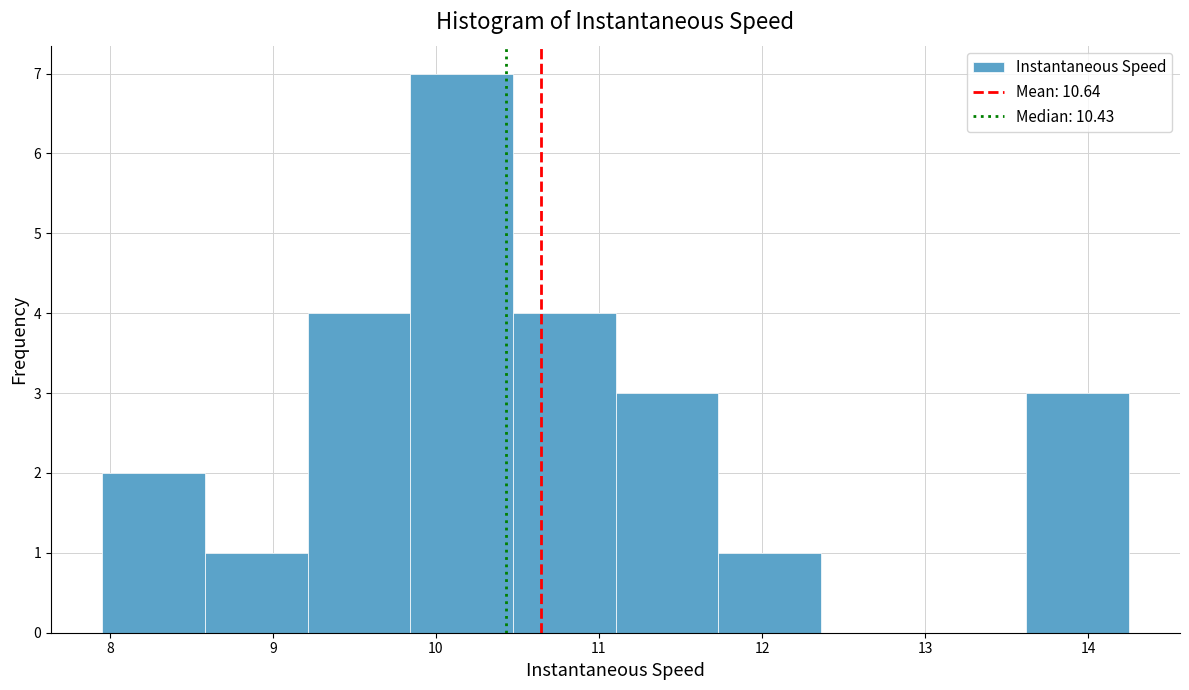

Reading left to right, list every bar in this chart as the range it spans on the x-axis followed by its height. Neither the bar edges nor the heights are printed on the chart, so give them approximately, as read against the axes.

8.0 to 8.6: 2
8.6 to 9.2: 1
9.2 to 9.8: 4
9.8 to 10.5: 7
10.5 to 11.1: 4
11.1 to 11.7: 3
11.7 to 12.4: 1
12.4 to 13.0: 0
13.0 to 13.6: 0
13.6 to 14.2: 3